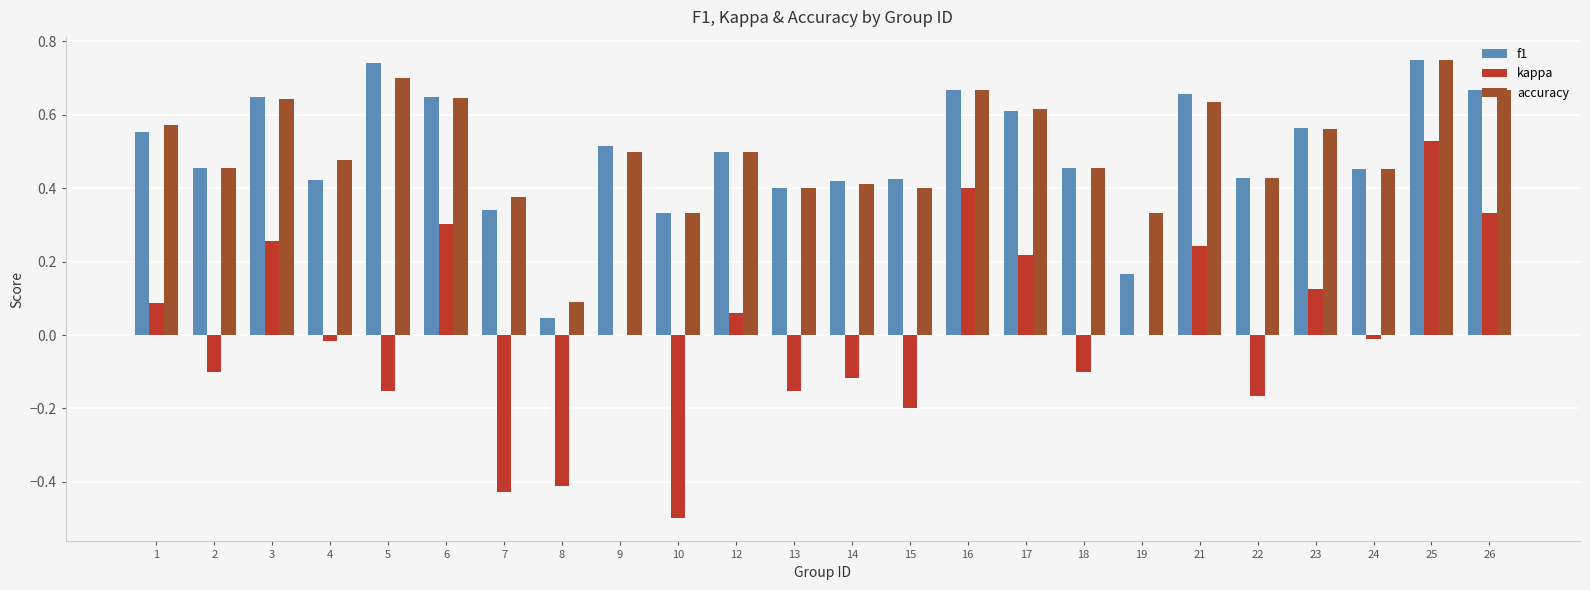

Which series changed the most between 8 and 18?

f1